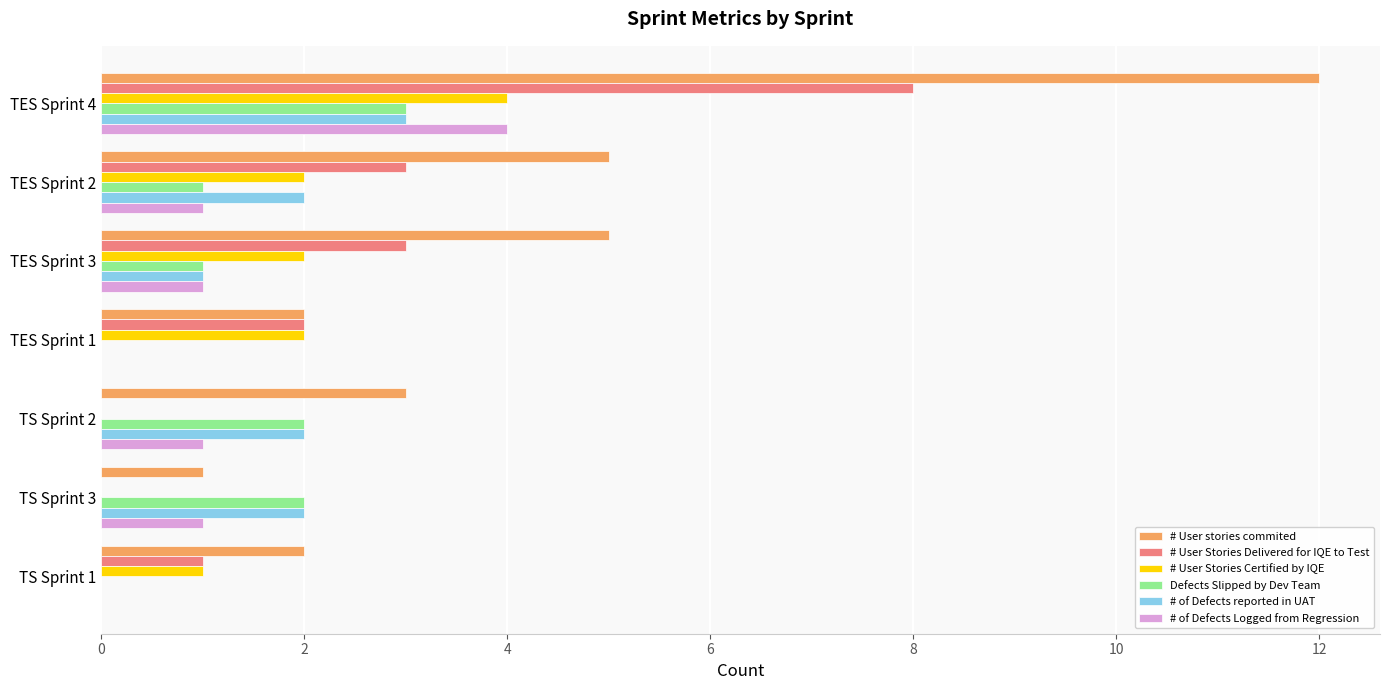

What is the sum of all # User stories commited values?

30